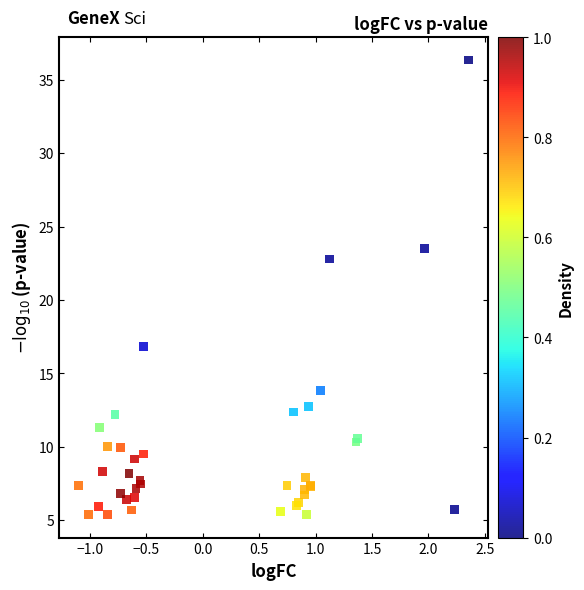

What Y value in the scatter plot is closest to 20?

22.8